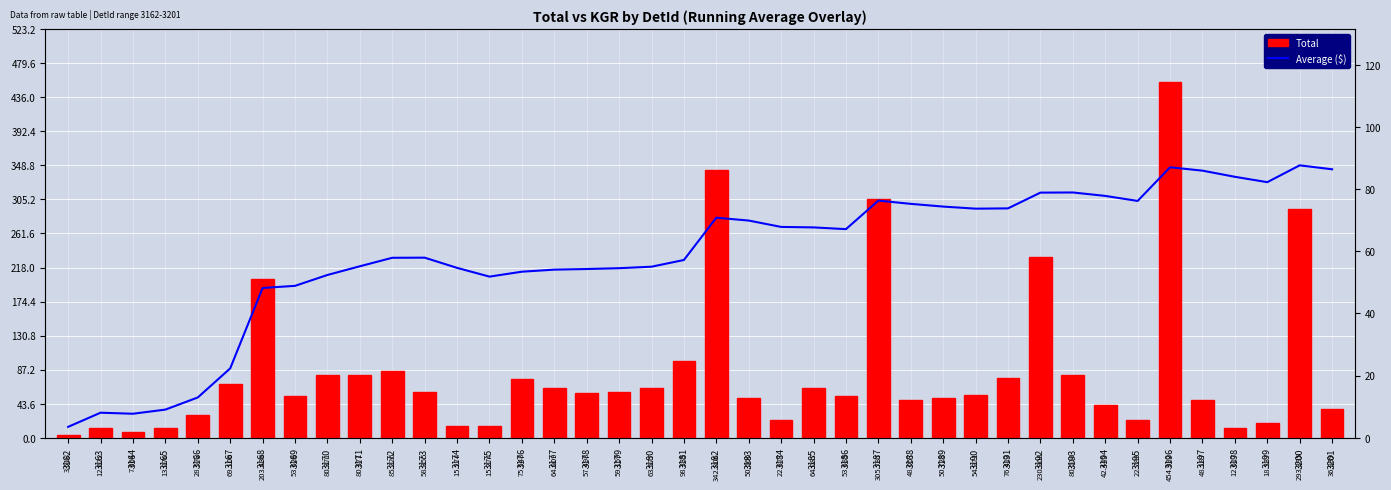

Which series has the widest spread of values?

Total